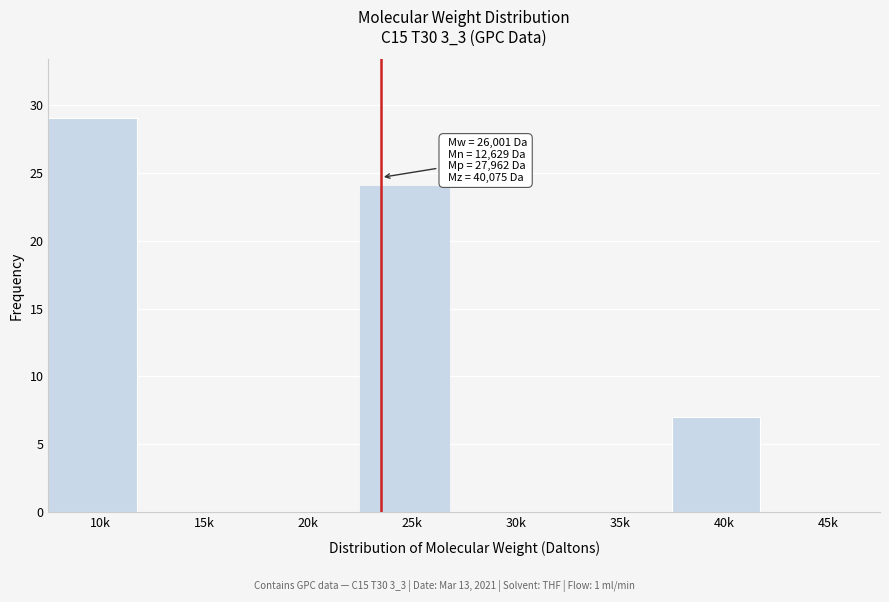

Reading right to left, transcribe all the data shown in this chart.

45k=0	40k=7	35k=0	30k=0	25k=24	20k=0	15k=0	10k=29